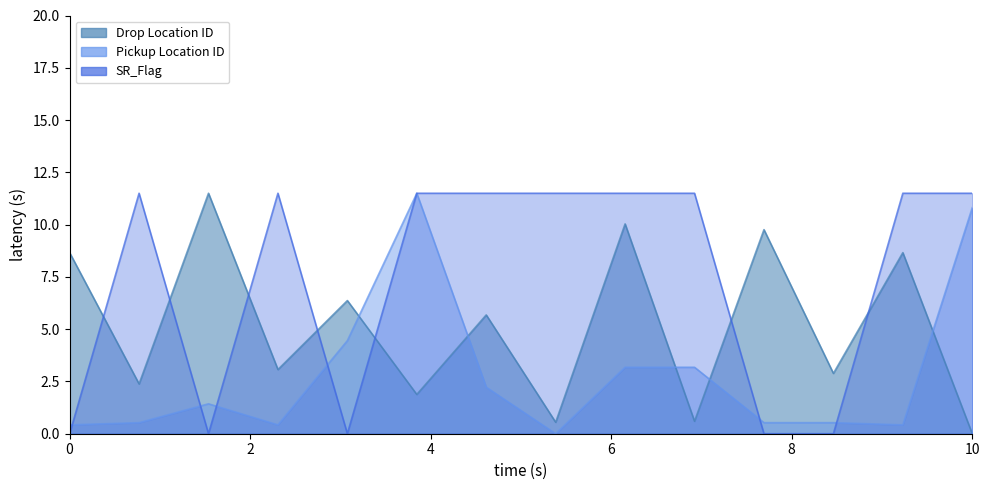

Reading left to right, list all the values displayed in this chart.

Drop Location ID: 8.7	2.4	11.5	3.1	6.4	1.9	5.7	0.5	10.0	0.6	9.8	2.9	8.7	0.0
Pickup Location ID: 0.4	0.5	1.4	0.4	4.5	11.5	2.2	0.0	3.2	3.2	0.5	0.5	0.4	10.8
SR_Flag: 0.0	11.5	0.0	11.5	0.0	11.5	11.5	11.5	11.5	11.5	0.0	0.0	11.5	11.5